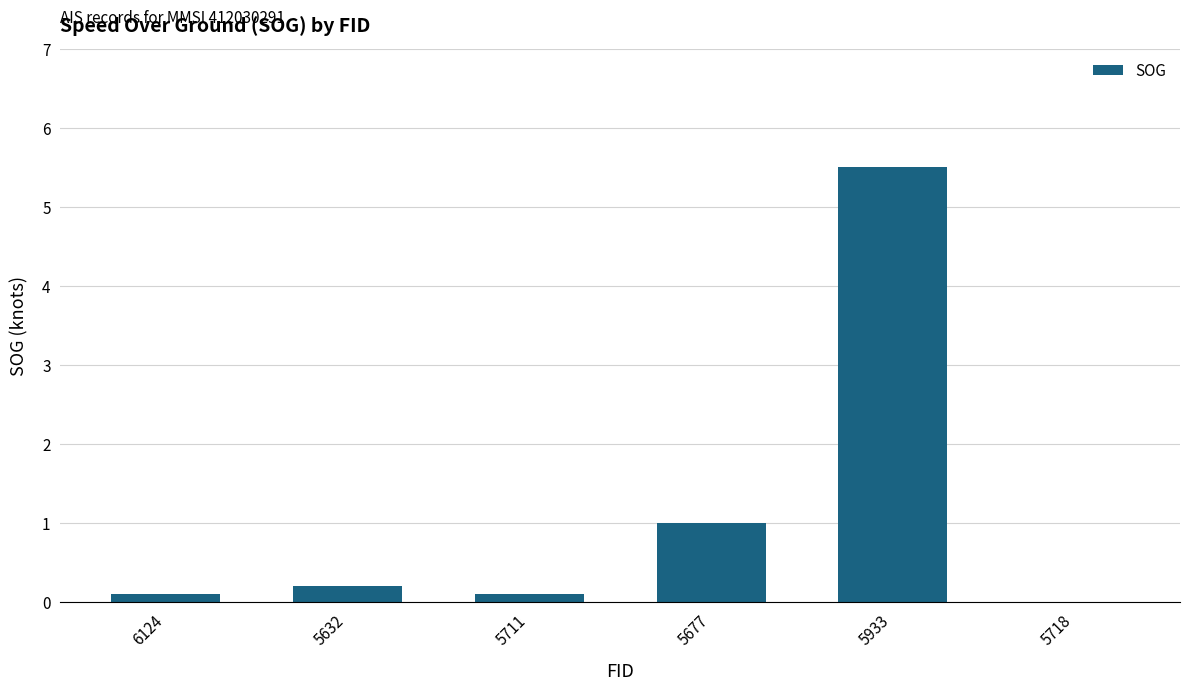

What is the change in value from 5632 to 5677?

+0.8